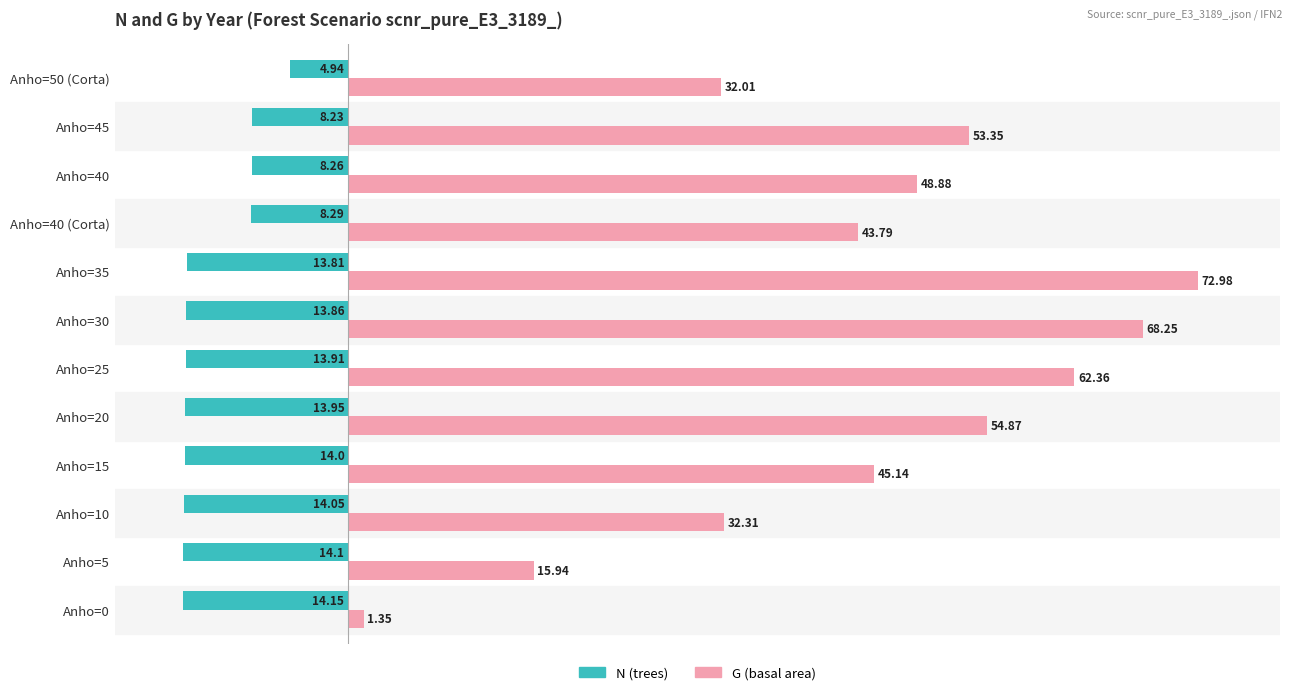

At which category is the sum across all series the highest?

Anho=35